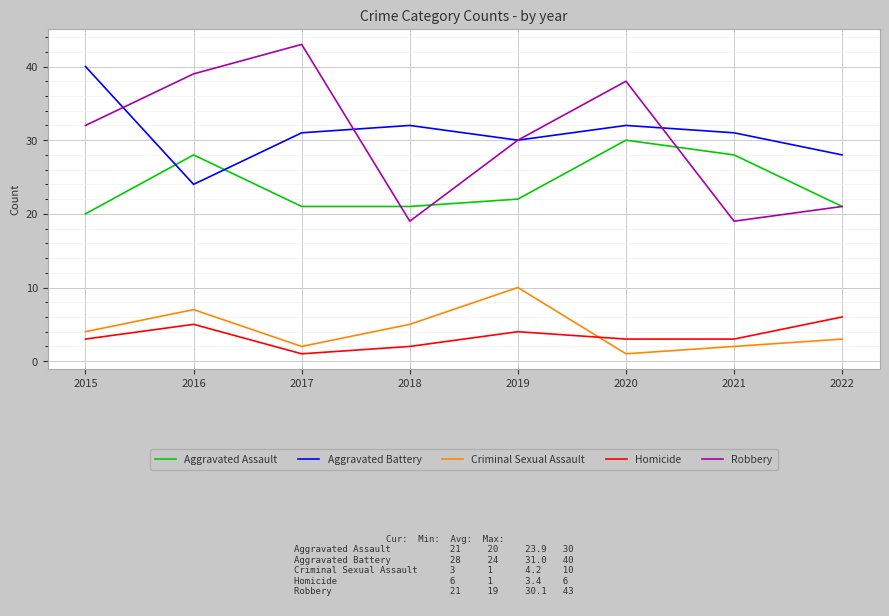

What is the average value of the Robbery series?

30